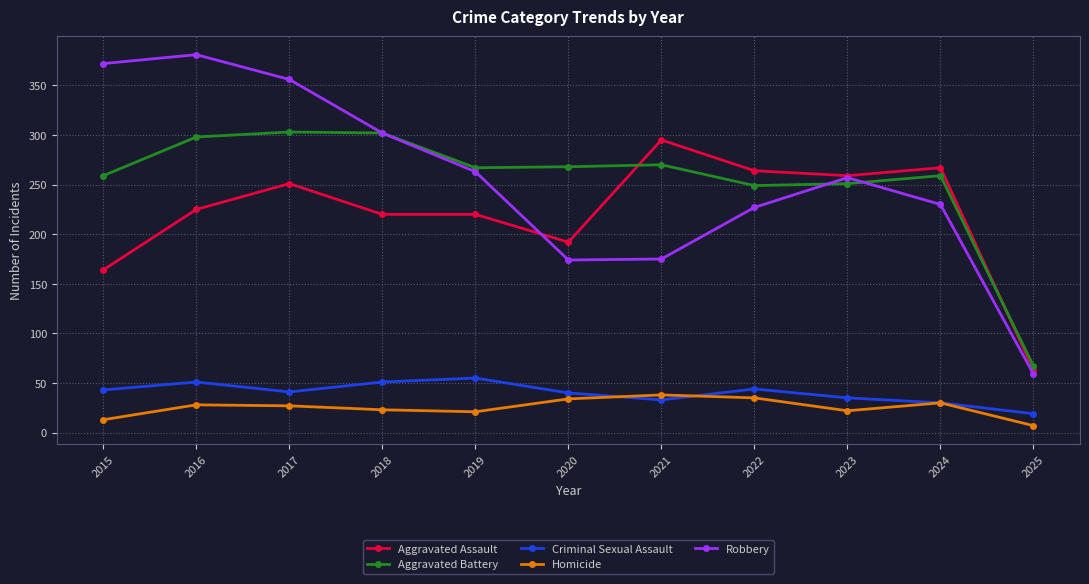

What are all the series names shown in the legend?

Aggravated Assault, Aggravated Battery, Criminal Sexual Assault, Homicide, Robbery